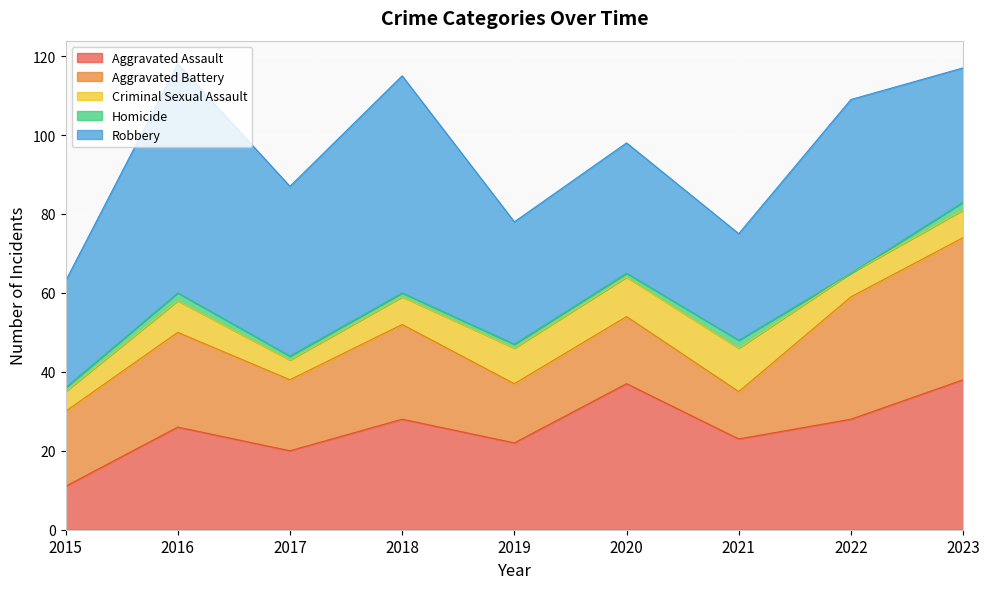

What is the value of the Criminal Sexual Assault point at the 8th from the left?

6